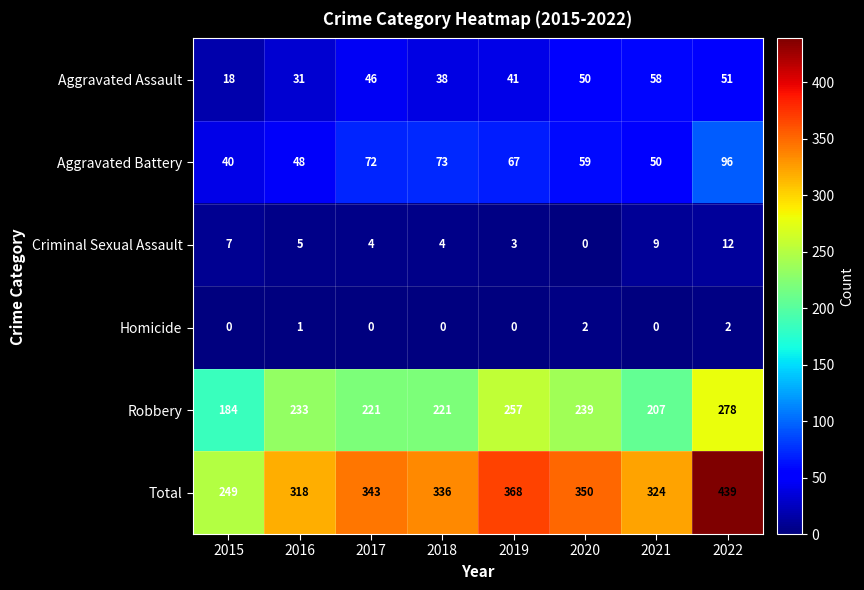

Which series has the widest spread of values?

Total